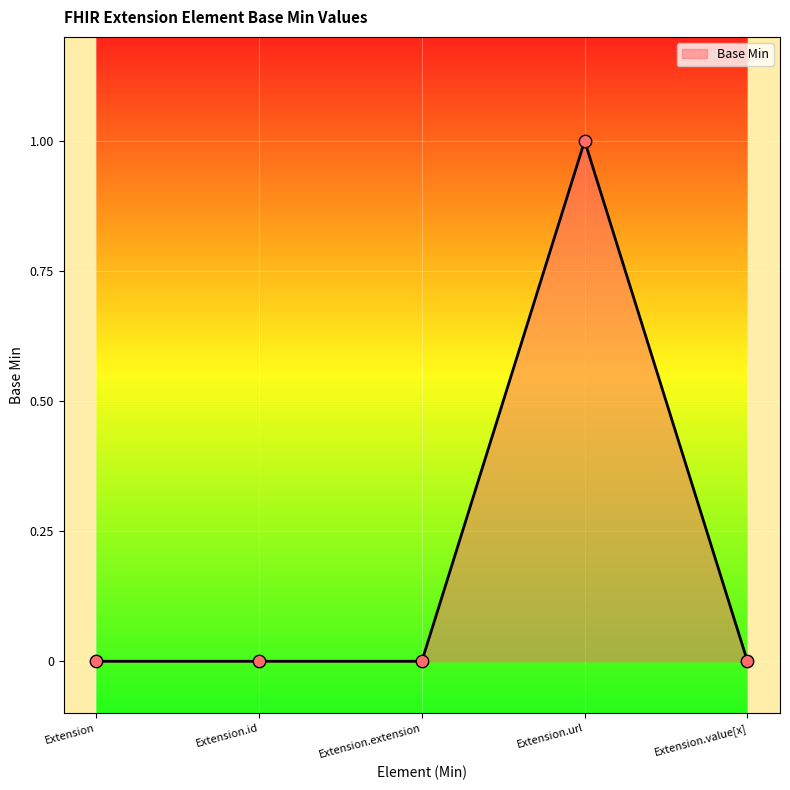

Which has a higher value, Extension or Extension.extension?

Extension